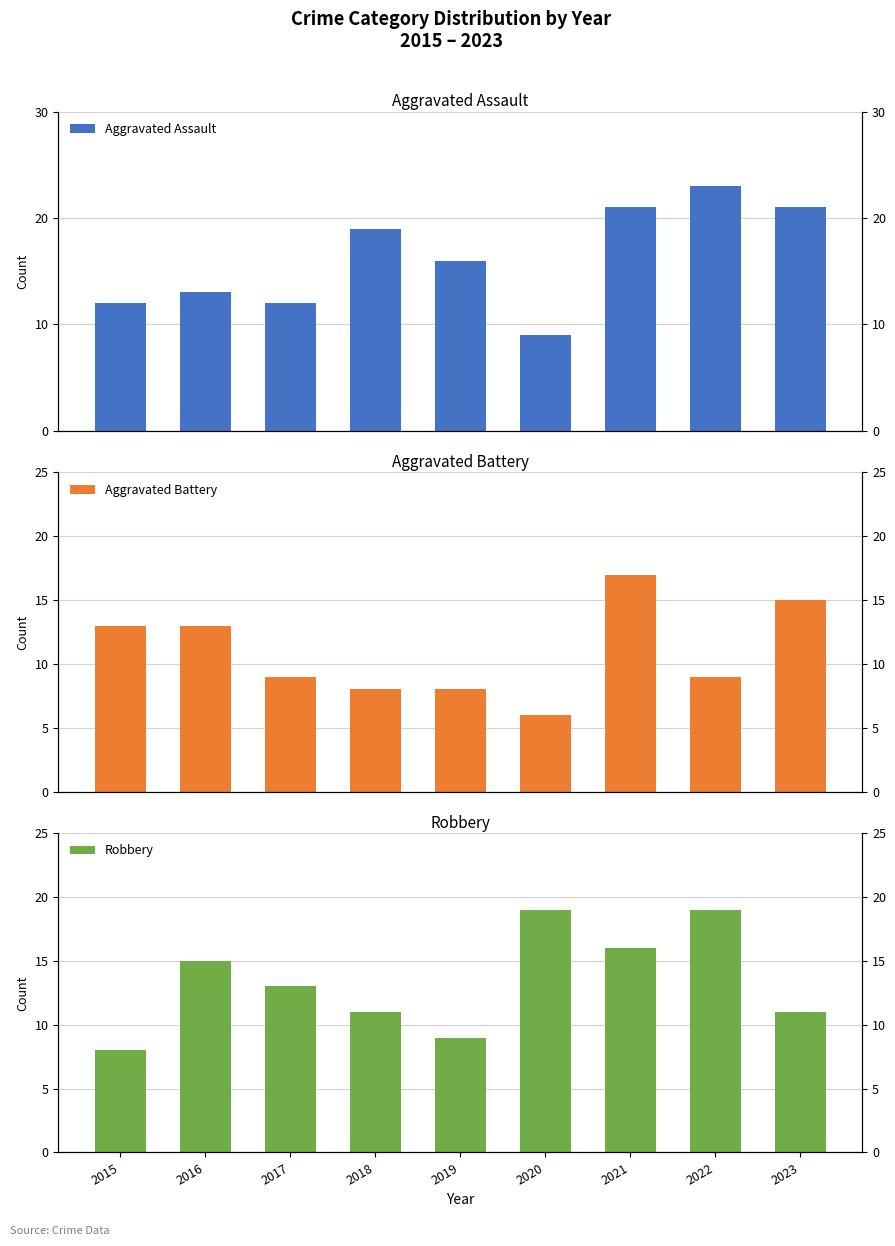

How many distinct data groups are displayed?

3